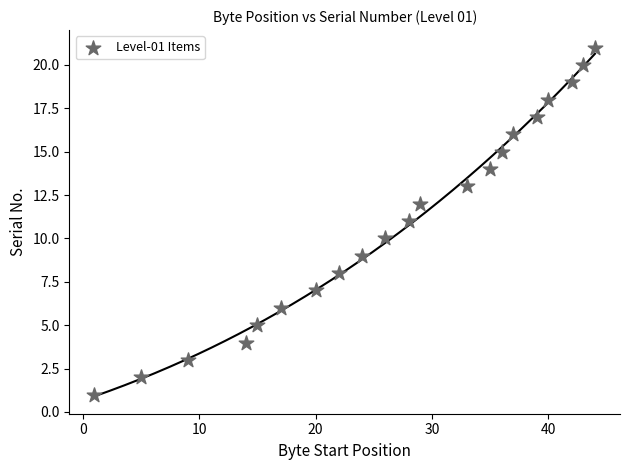

What is the range of X values (max minus min)?

43